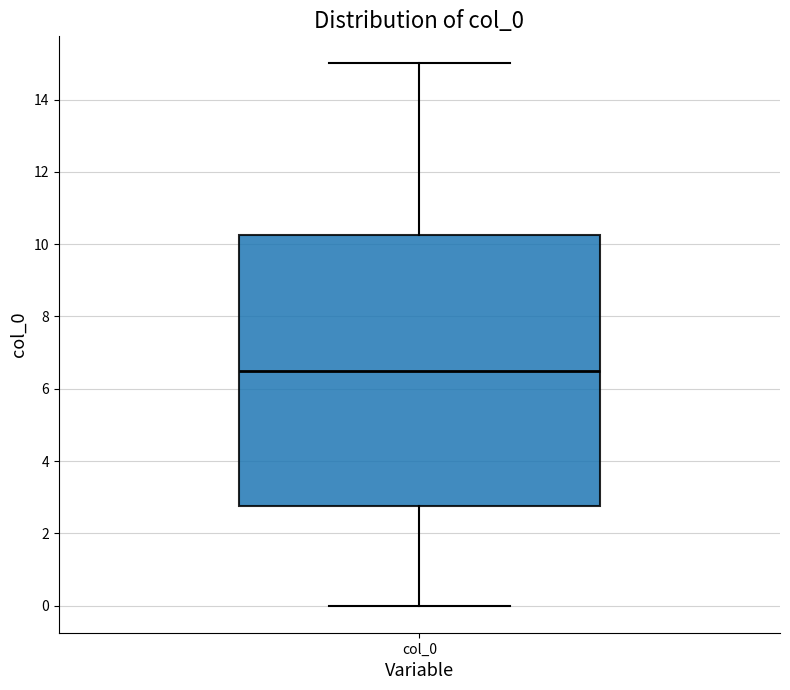

Read this box plot against the y-axis: the position of the median line, the range covered by the box, and the ends of both whiskers. The values are not printed on the chart, so give them approximately, as read against the axis.

median 6.6, box 2.8 to 10.2, whiskers 0.0 to 15.0